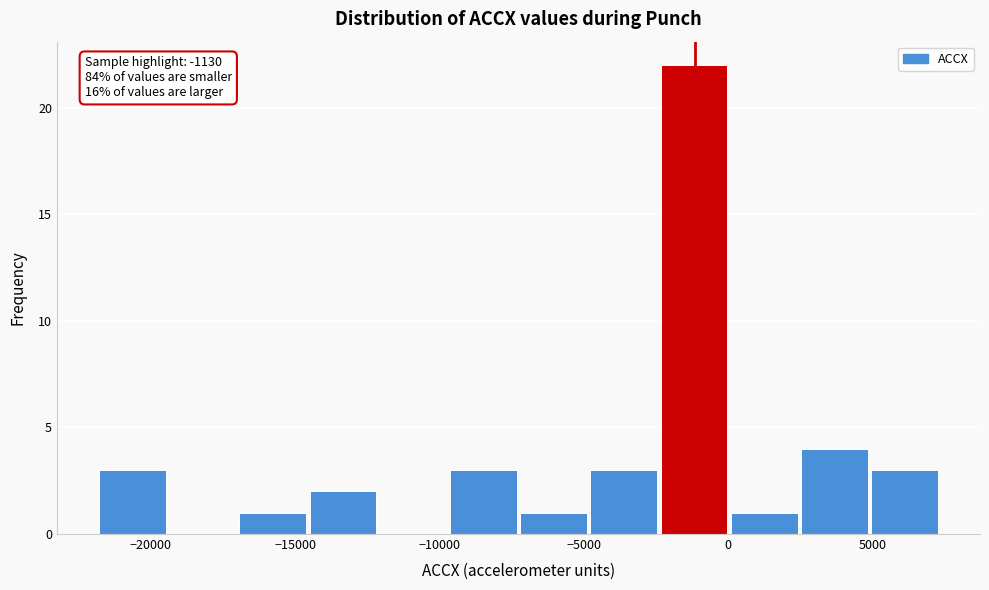

Over which range of the x-axis is the bar tallest?

-2500 to 0